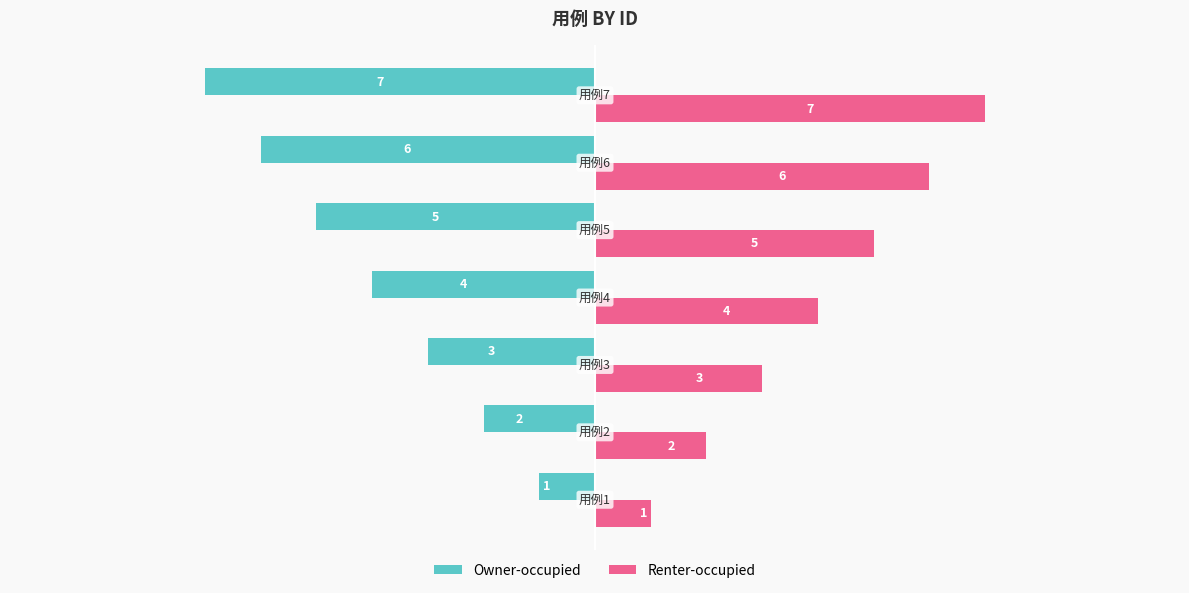

How many Renter-occupied values are between 2 and 6?

5